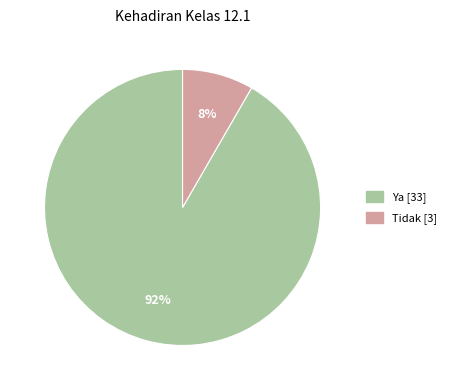

Which category has the biggest portion of the pie?

Ya